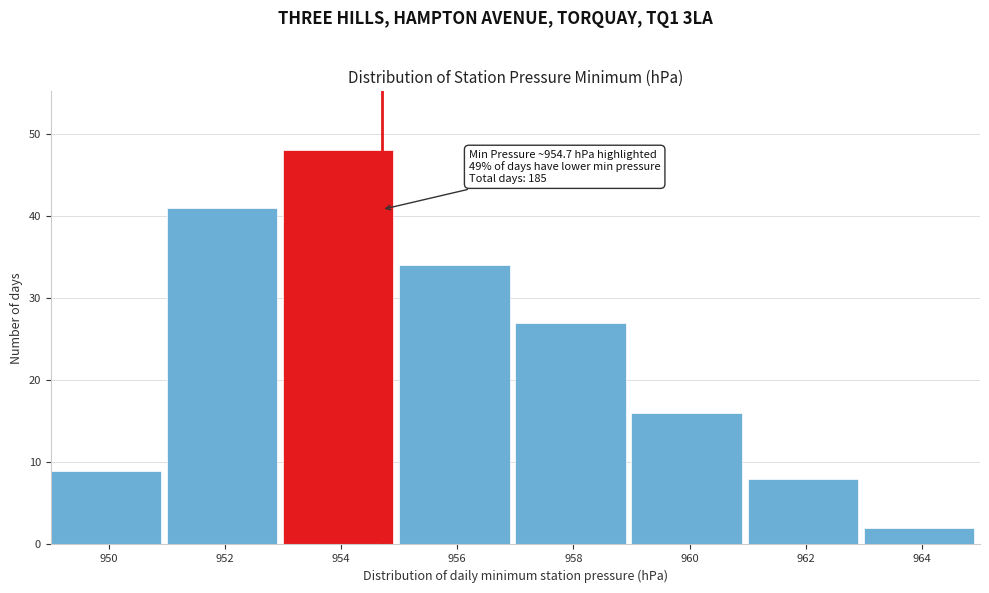

Which range on the x-axis has the tallest bar?

953 to 955